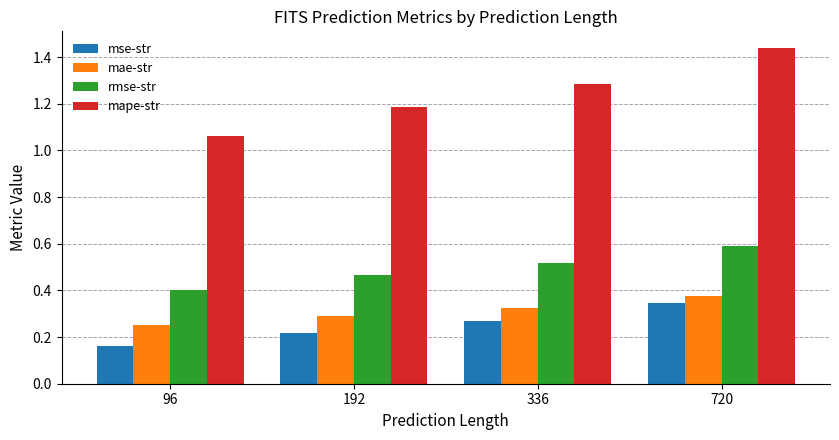

Which series has the largest range (max minus min)?

mape-str